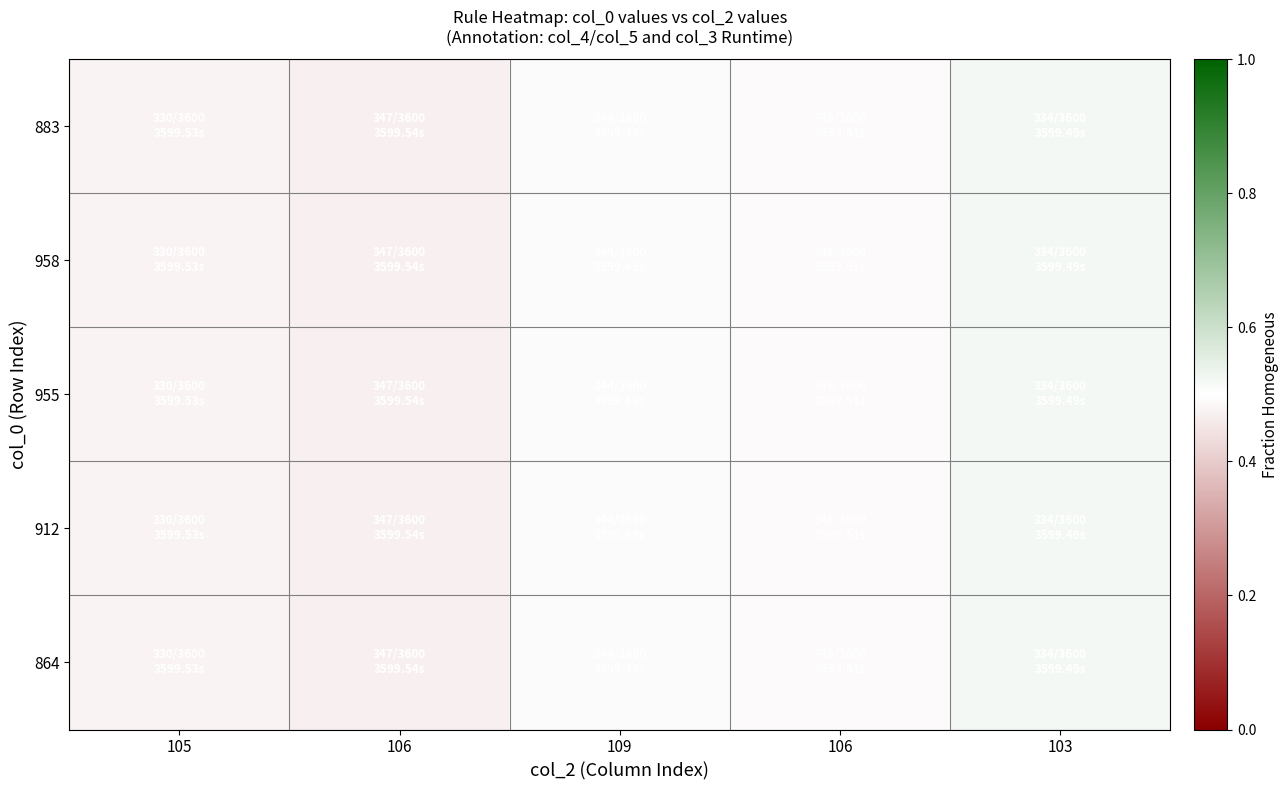

At how many categories does at least one series exceed 0?

5